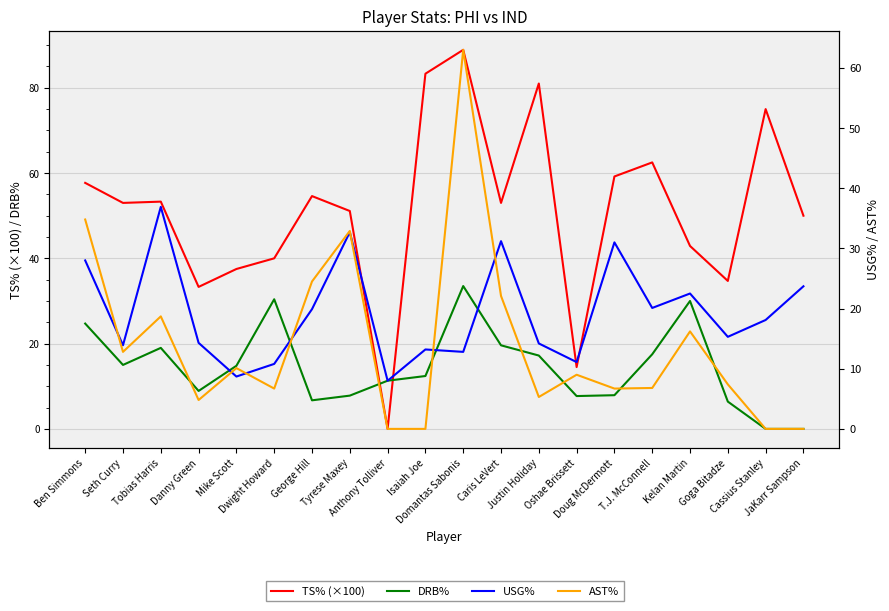

What is the label of the 4th point from the left?

Danny Green